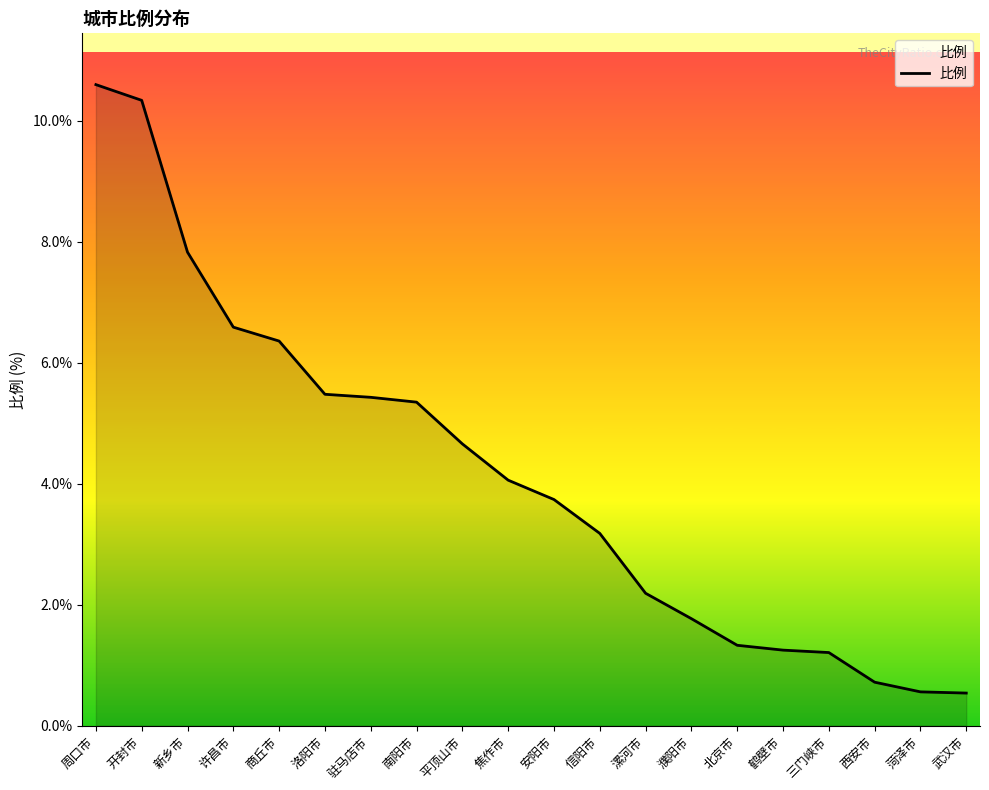

What is the change in value from 鹤壁市 to 菏泽市?

-0.7